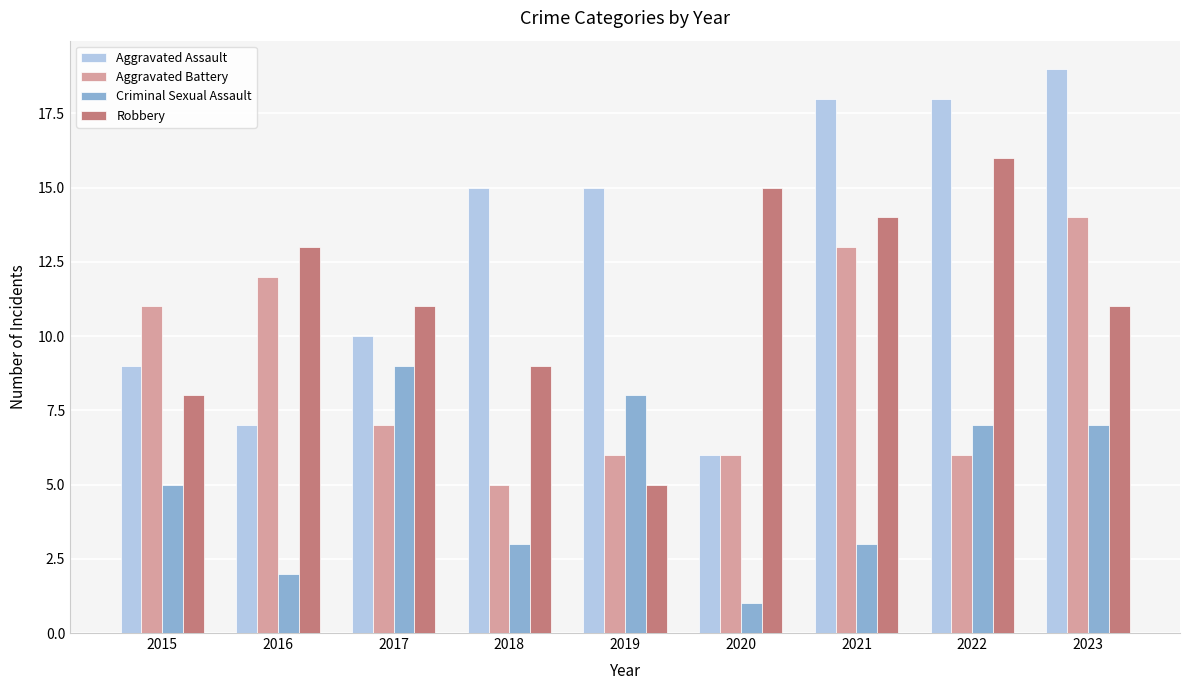

What is the difference between the highest and lowest values at 2023?

12